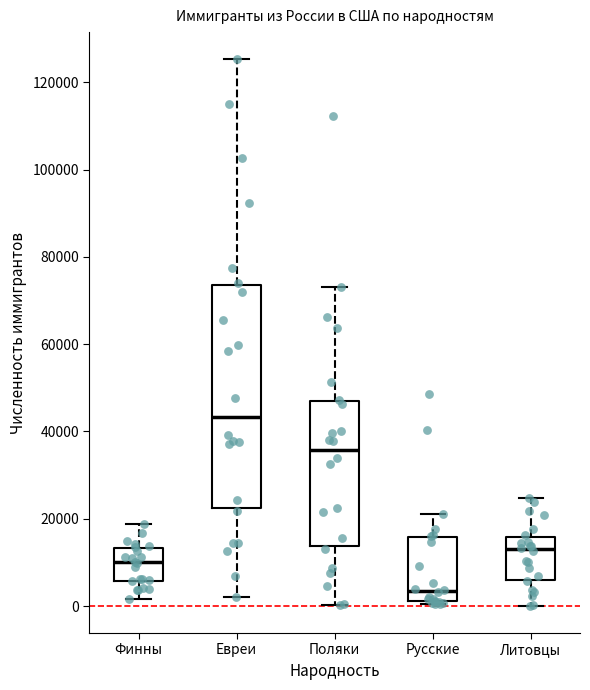

Comparing the boxes themselves (not the whiskers), which one is the tallest?

Евреи